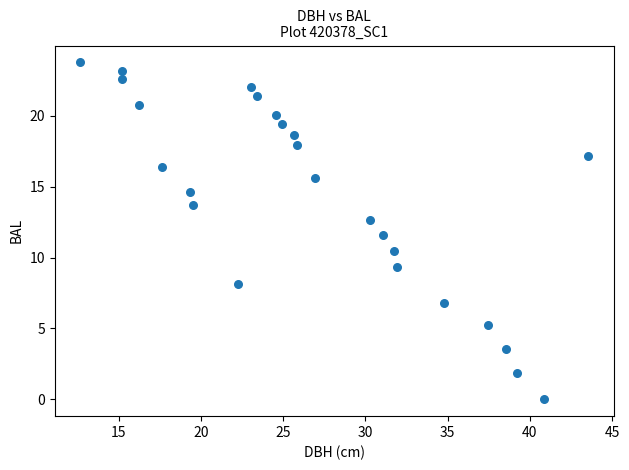

What is the range of Y values (max minus min)?

23.8